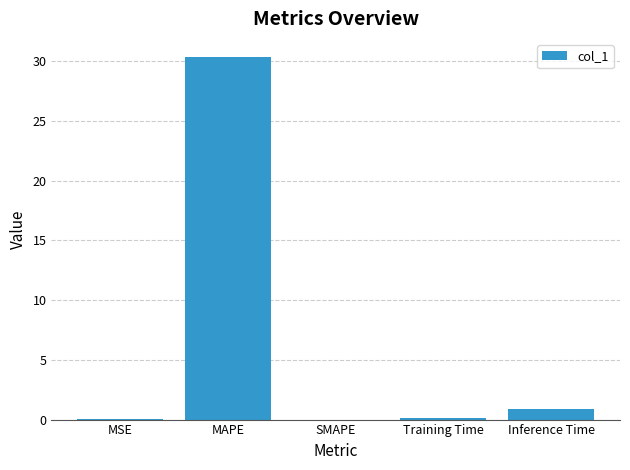

What is the sum of all values?

31.4